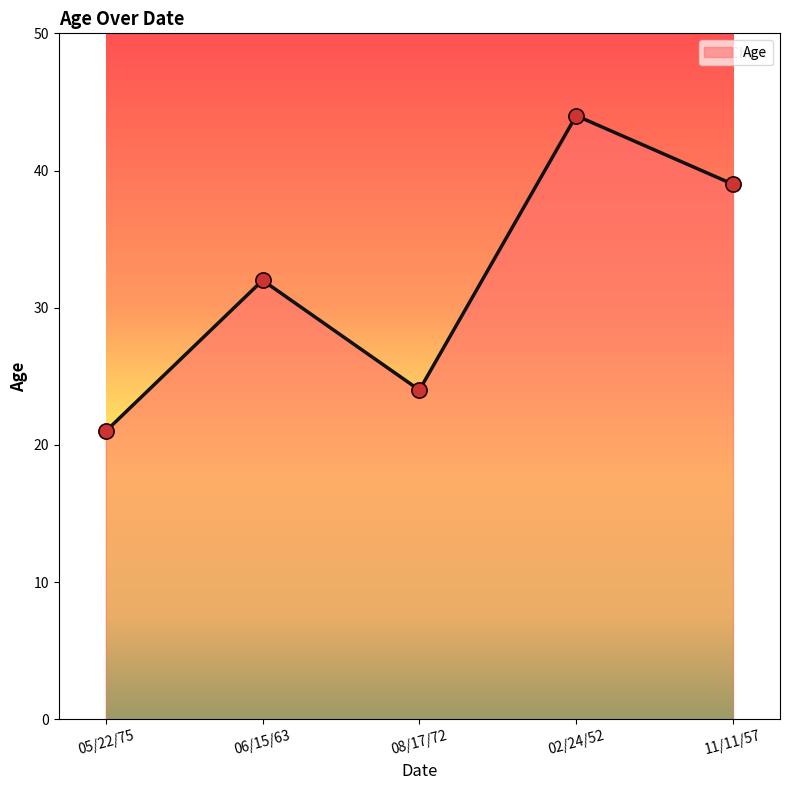

What is the change in value from 05/22/75 to 08/17/72?

+3